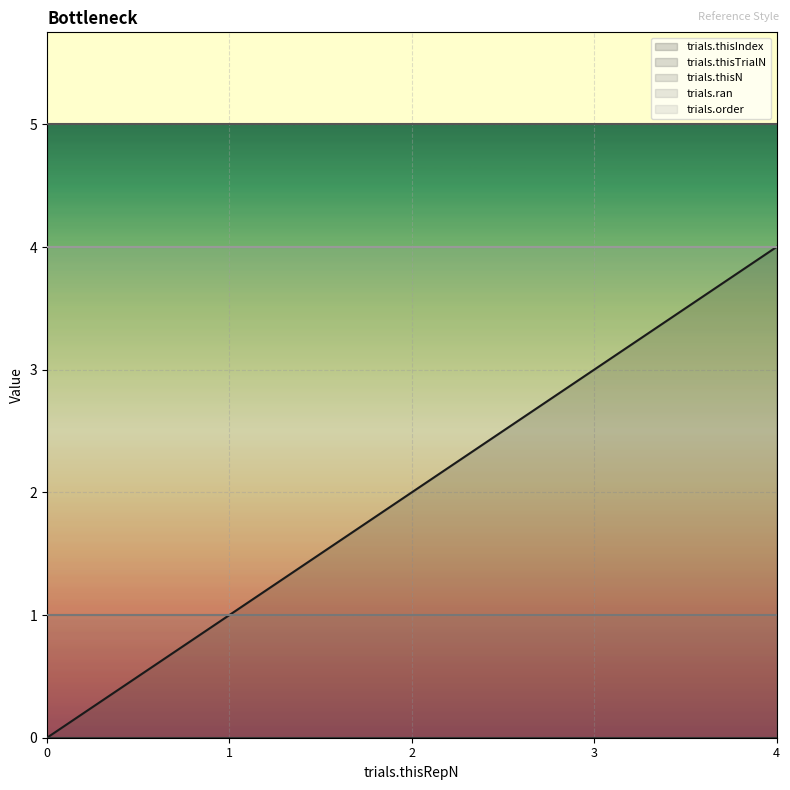

At which category is the sum across all series the highest?

4